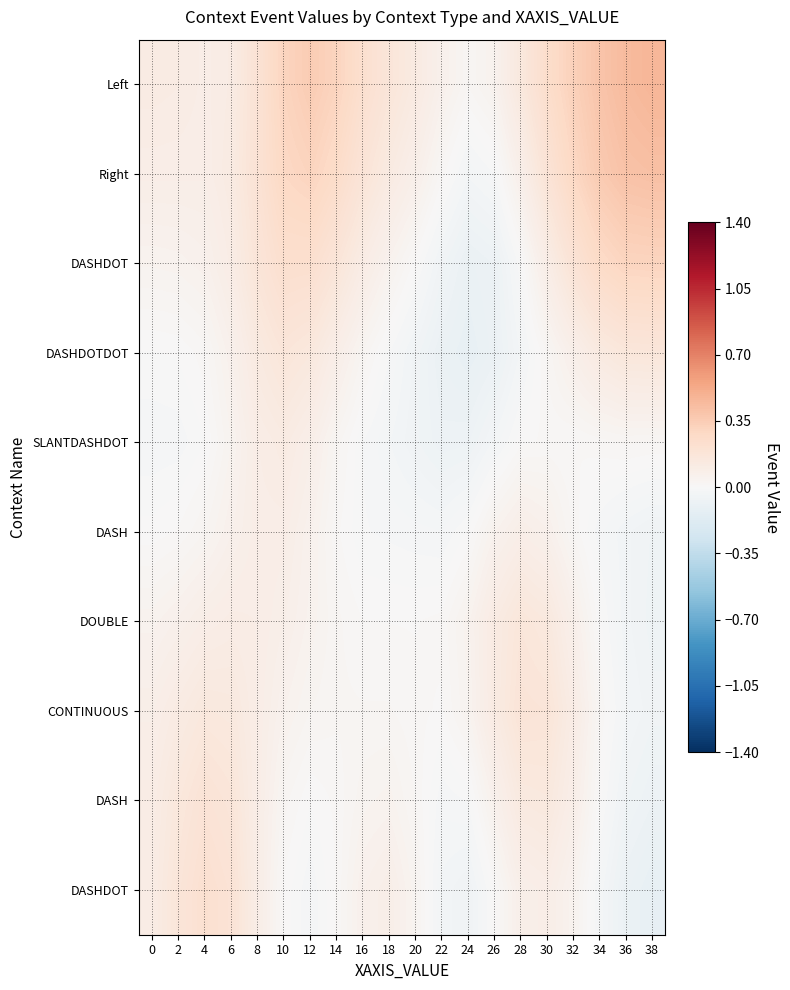

At which category is the sum across all series the highest?

10